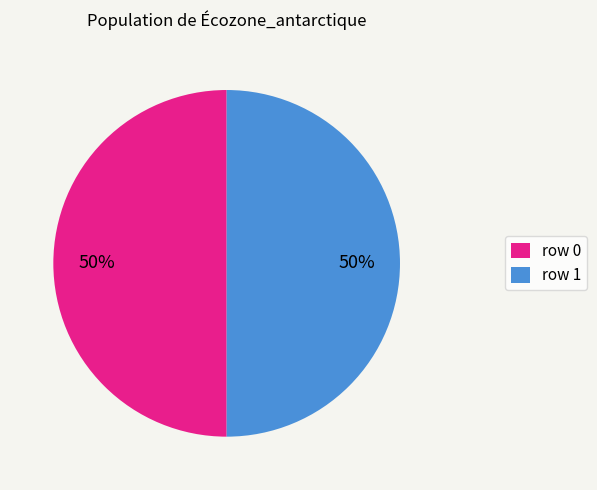

What is the ratio of the value at row 1 to the value at row 0?

1.0